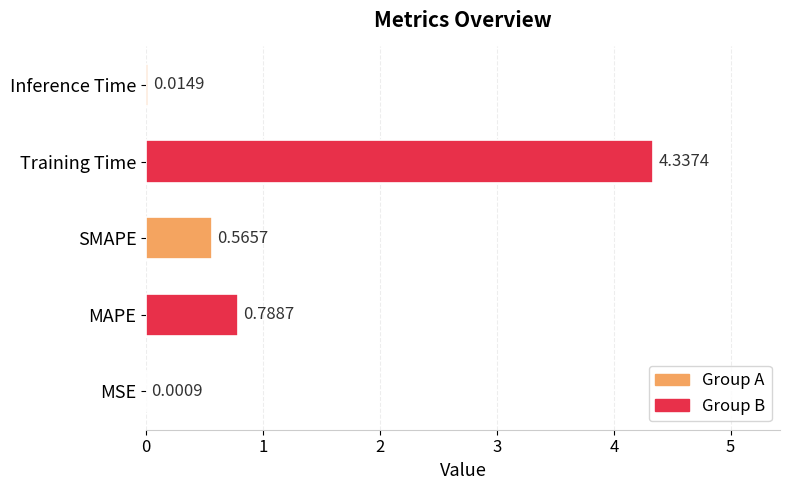

At which category does the chart reach its peak across all series?

Training Time